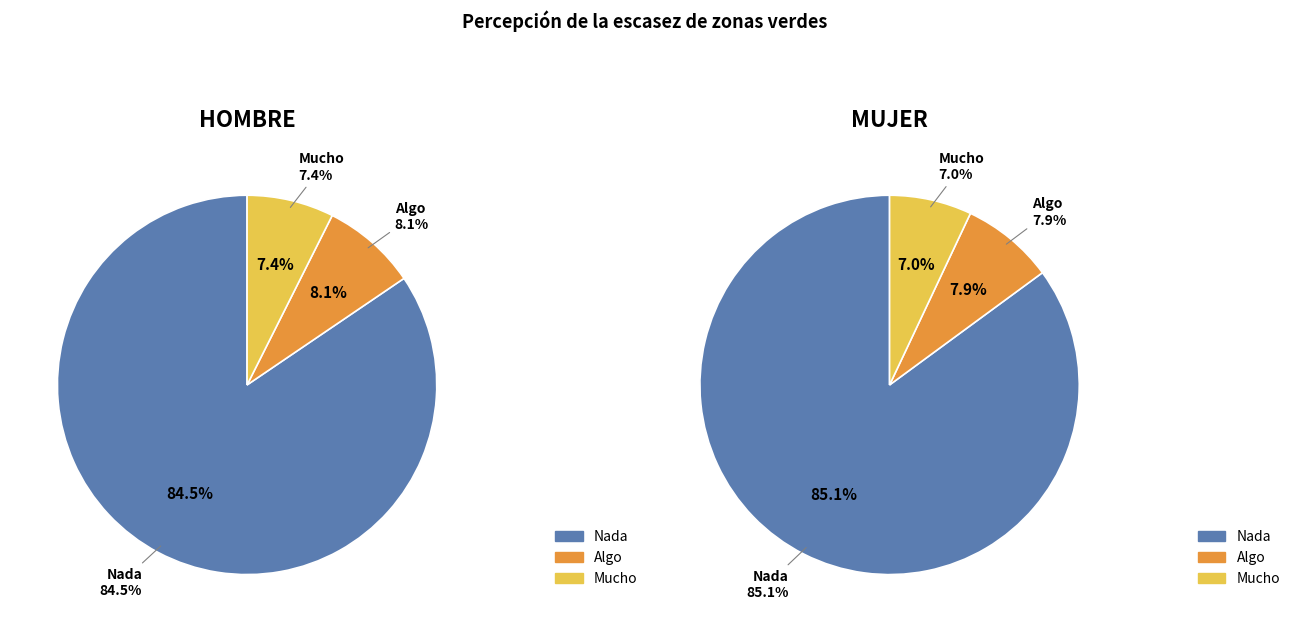

How many slices are in this pie chart?

3